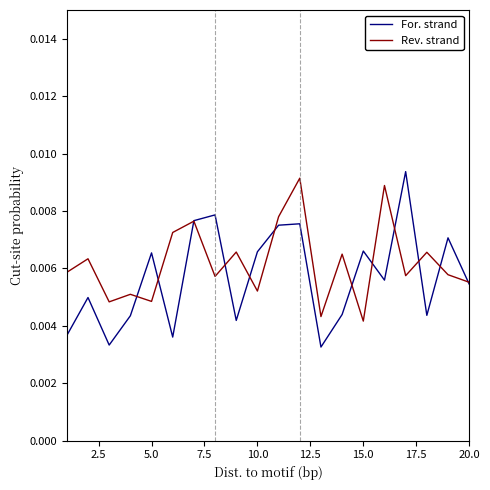

Which series has the largest range (max minus min)?

For. strand